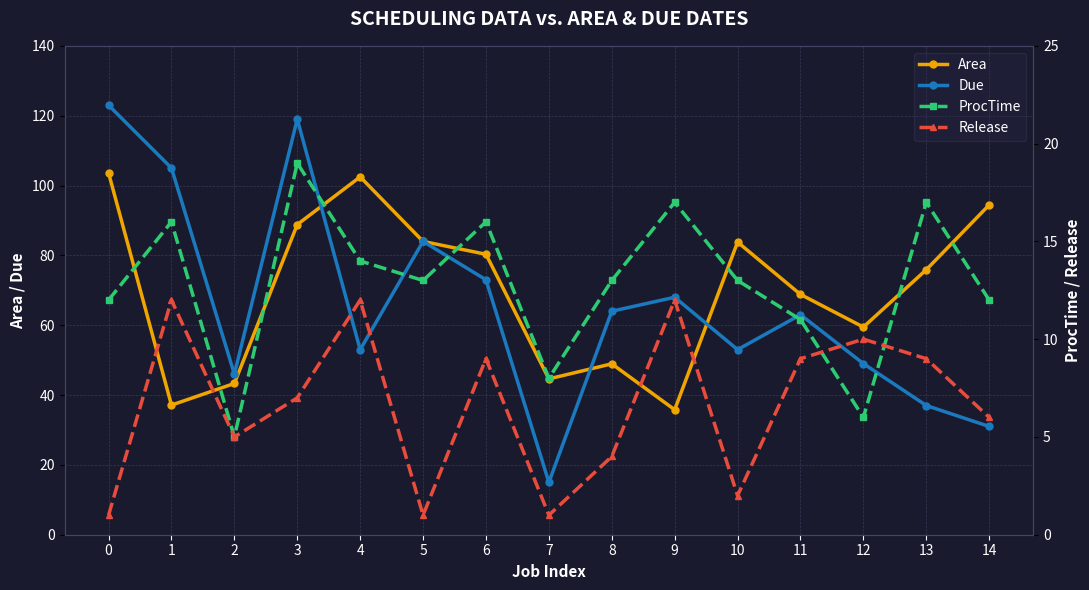

How many values in the Area series are below 75?

7